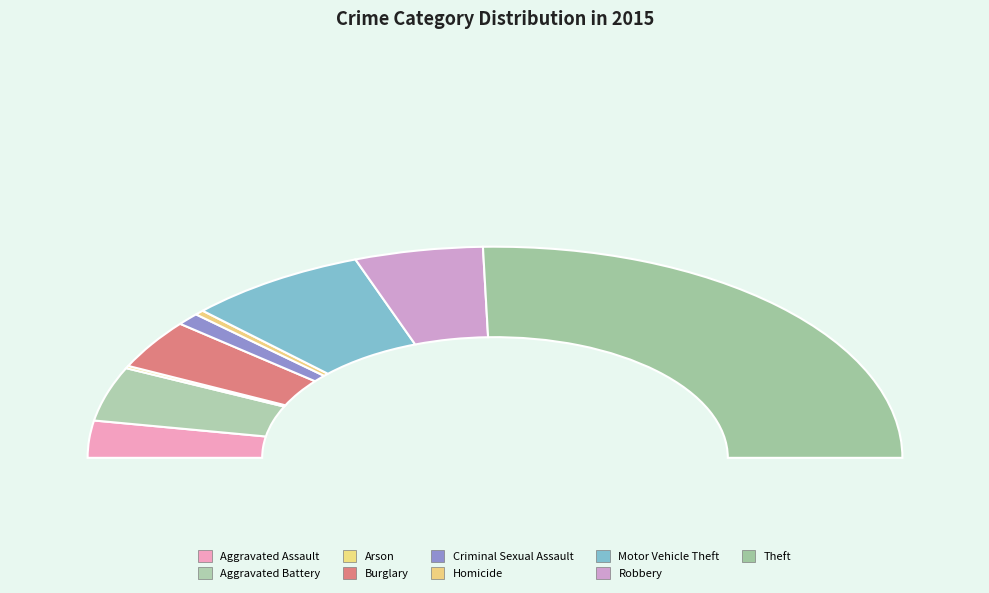

What percentage do Criminal Sexual Assault and Arson together represent?

2.3%